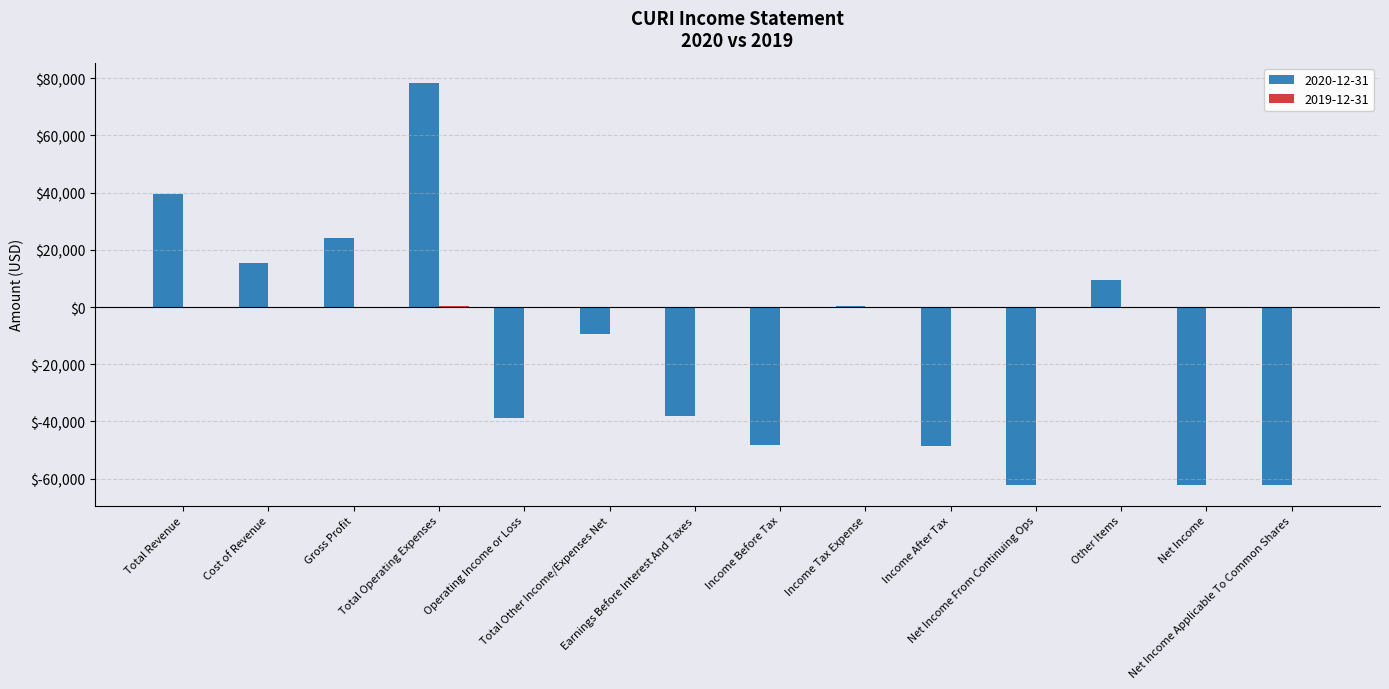

Reading left to right, extract all data points from this chart.

2020-12-31: 39600	15400	24200	78400	-38800	-9600	-38200	-48400	200	-48600	-62400	9600	-62400	-62400
2019-12-31: 0	0	0	200	0	0	0	0	0	0	-100	0	-100	-100